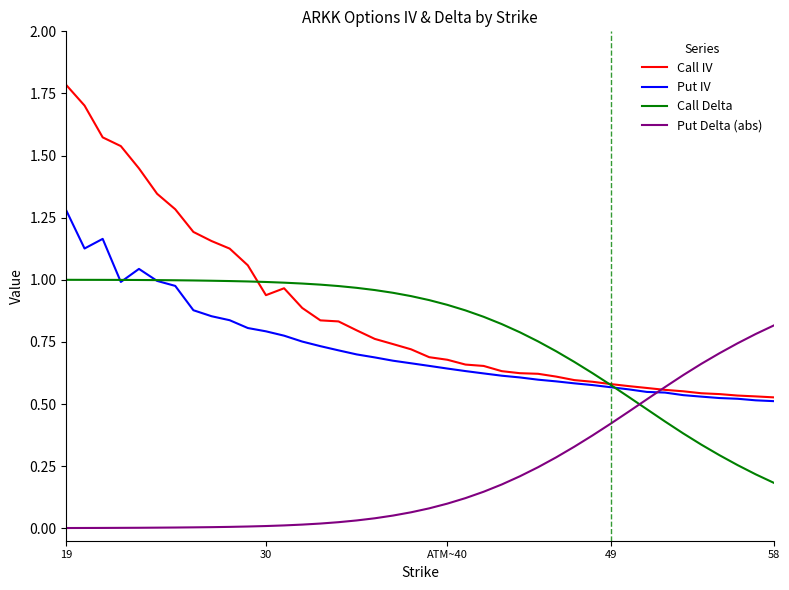

How many times do Put Delta (abs) and Call Delta cross each other?

1